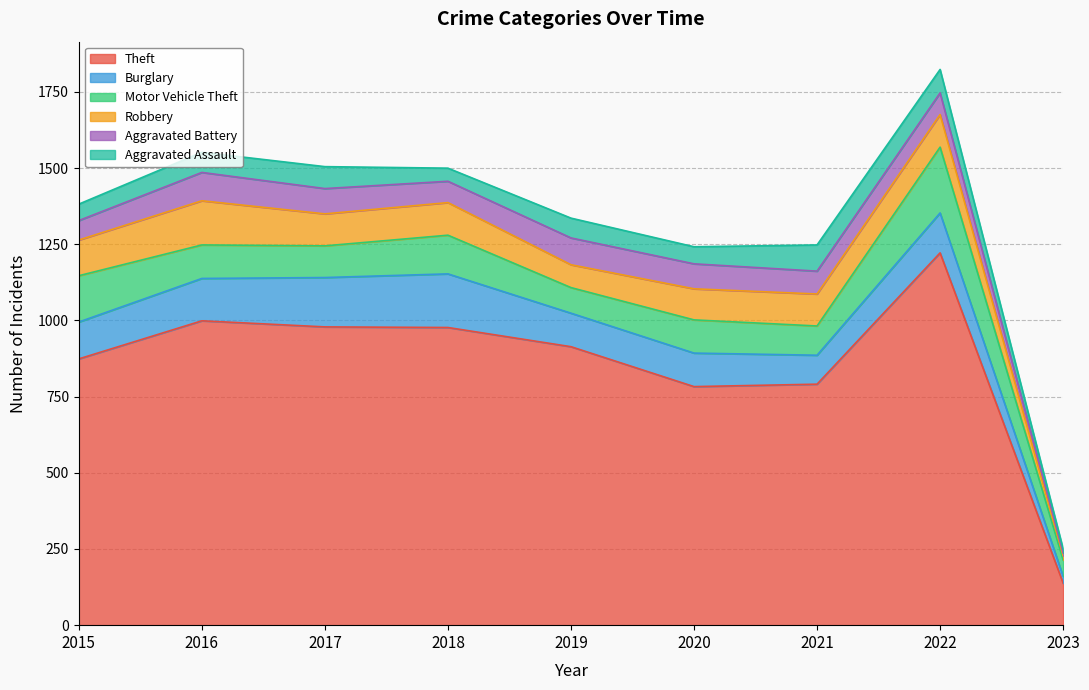

Reading left to right, list all the values displayed in this chart.

Theft: 2015=874	2016=999	2017=979	2018=977	2019=914	2020=783	2021=791	2022=1222	2023=138
Burglary: 2015=121	2016=139	2017=162	2018=176	2019=110	2020=110	2021=95	2022=131	2023=22
Motor Vehicle Theft: 2015=152	2016=110	2017=104	2018=127	2019=84	2020=109	2021=96	2022=216	2023=54
Robbery: 2015=117	2016=145	2017=105	2018=107	2019=75	2020=102	2021=105	2022=107	2023=14
Aggravated Battery: 2015=64	2016=93	2017=83	2018=70	2019=88	2020=82	2021=75	2022=71	2023=9
Aggravated Assault: 2015=54	2016=66	2017=72	2018=43	2019=65	2020=56	2021=86	2022=77	2023=13